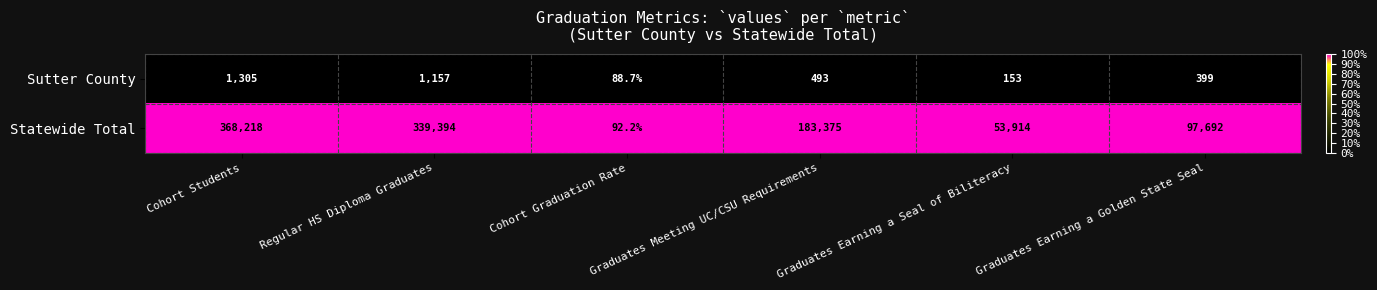

List the series in order of their peak value, highest first.

Statewide Total, Sutter County